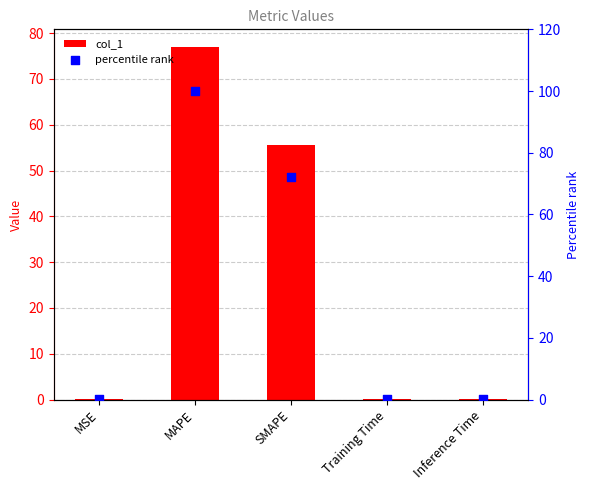

Which series has the largest Y range (max minus min)?

percentile rank